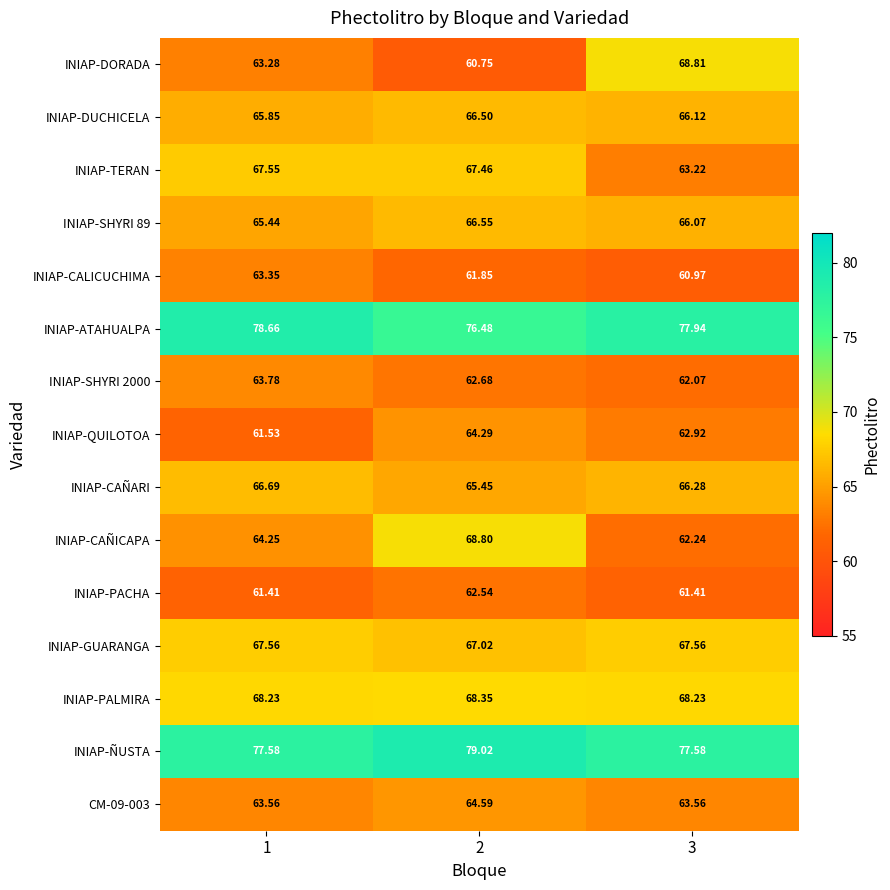

What is the maximum value shown in the chart?

79.0